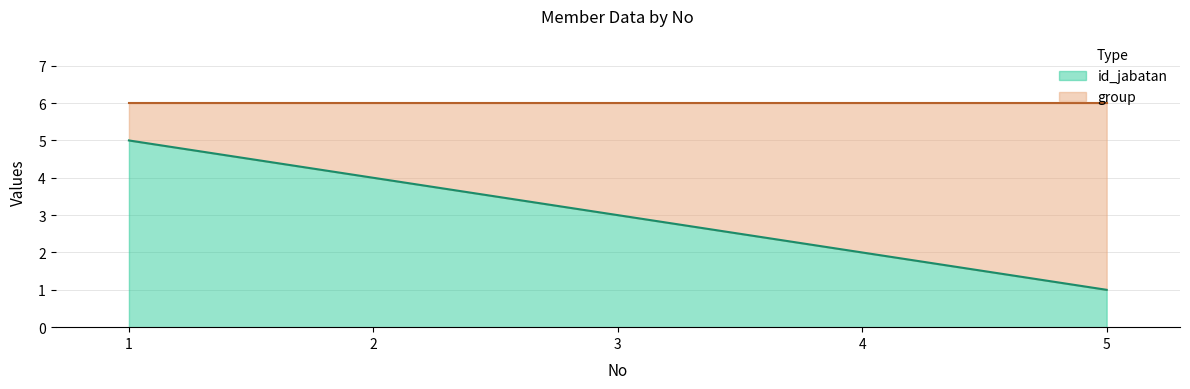

Where does the data first go above 3?

1